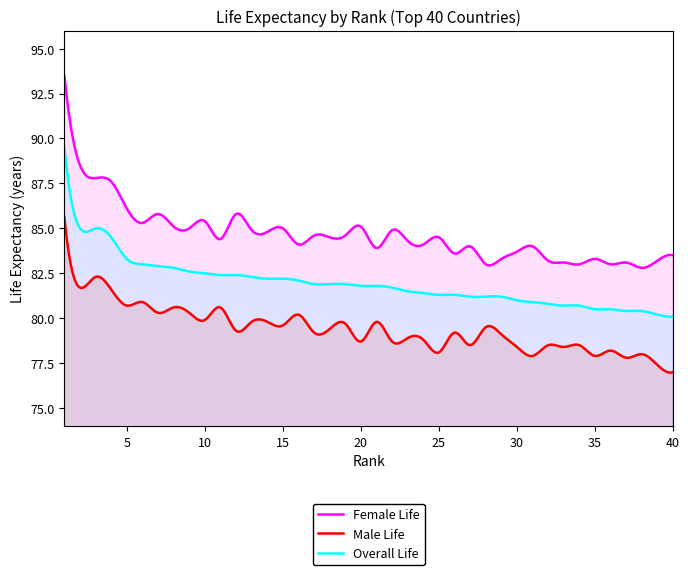

Is it true that Overall Life equals 80.7 at 34?

True